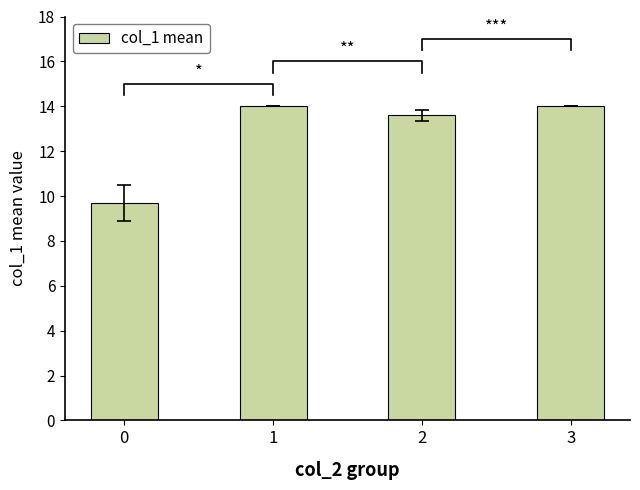

Reading left to right, what are all the values shown in this chart?

9.7	14.0	13.6	14.0